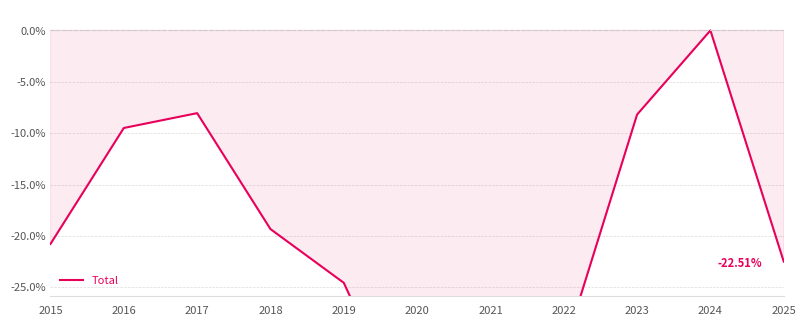

Reading left to right, what are all the values shown in this chart?

-20.8	-9.5	-8.1	-19.3	-24.6	-40.1	-44.7	-31.1	-8.2	0.0	-22.5